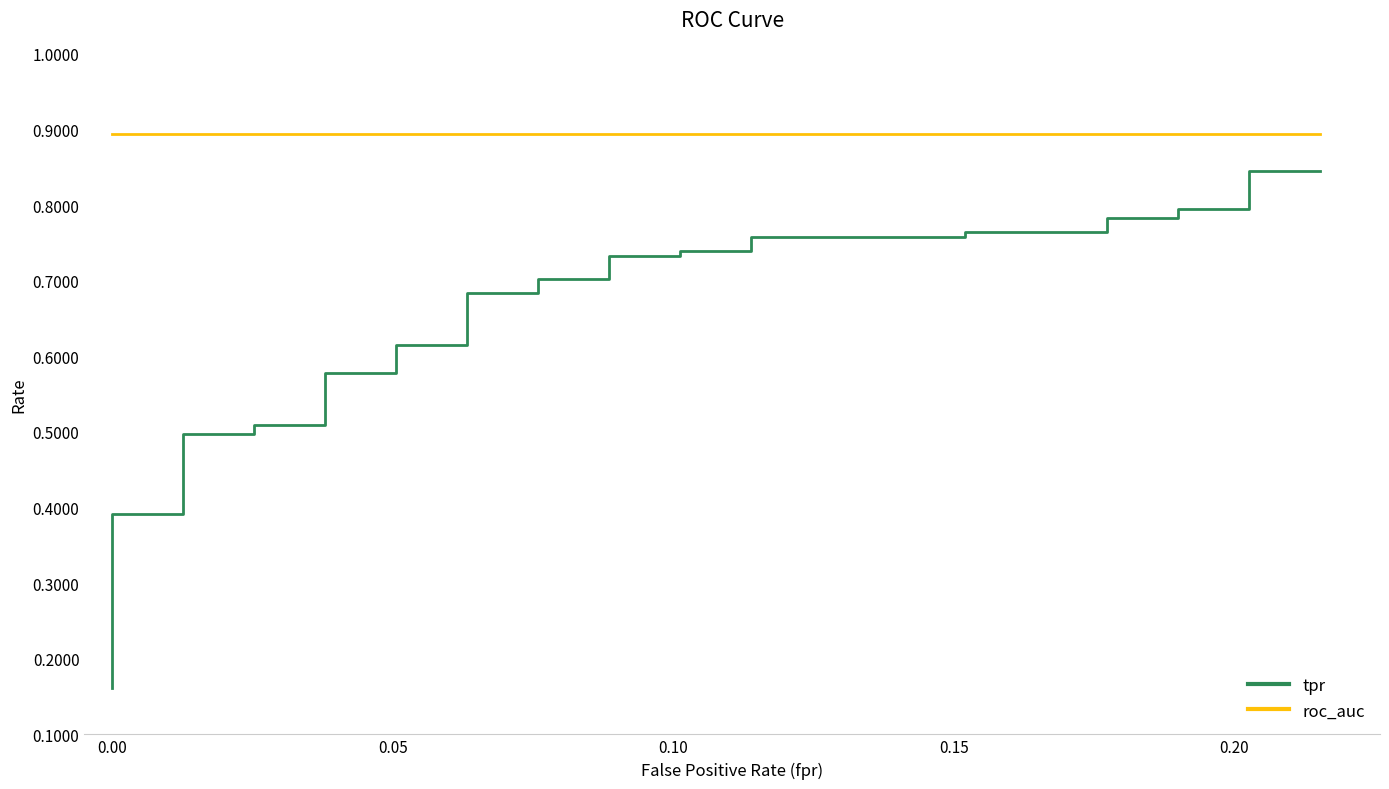

The value of roc_auc at 0.00 is 0.9. True or false?

True